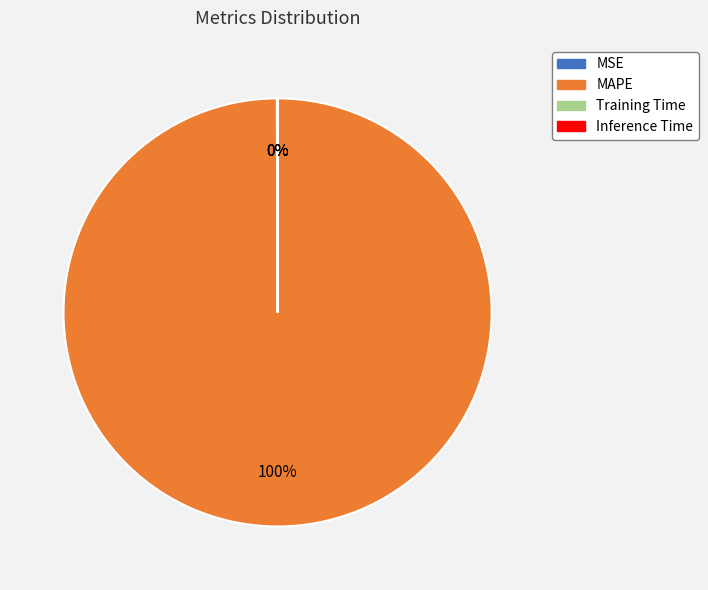

Is it true that MAPE is 93% of the pie?

False